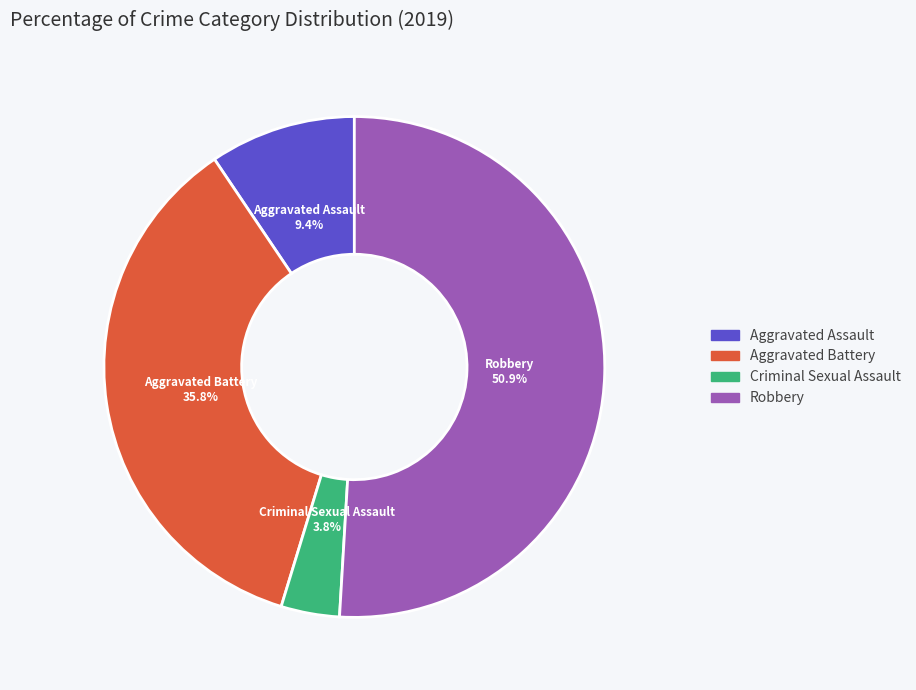

How much of the chart is everything except Aggravated Assault?

90.6%